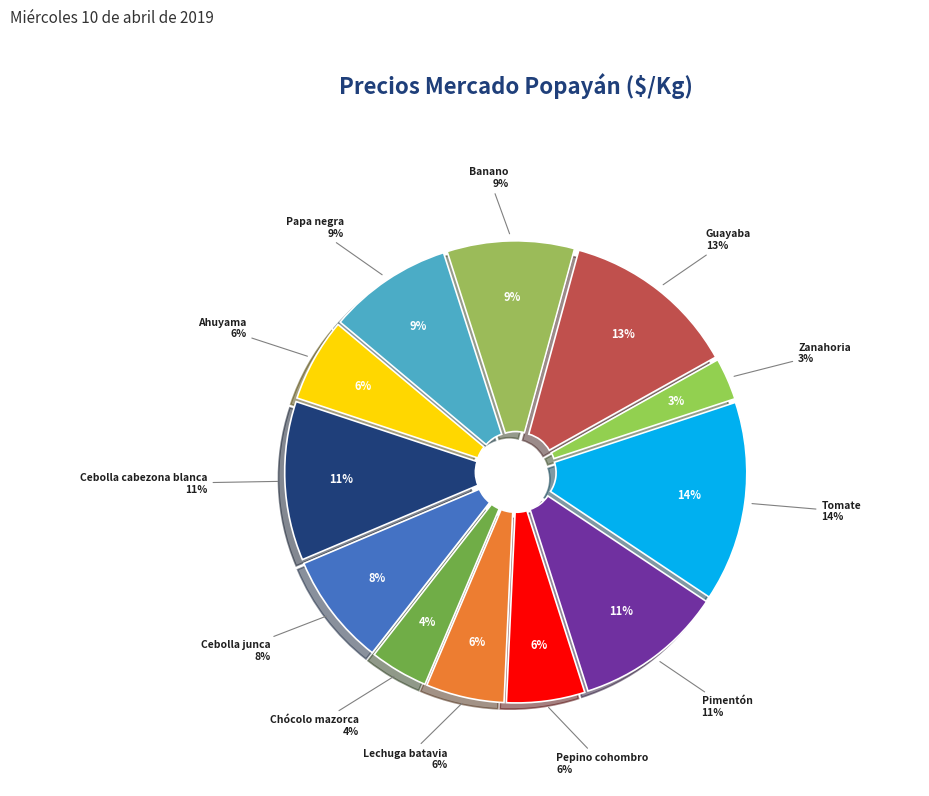

To the nearest percent, what is the difference between the largest and smallest slice percentages?

11%